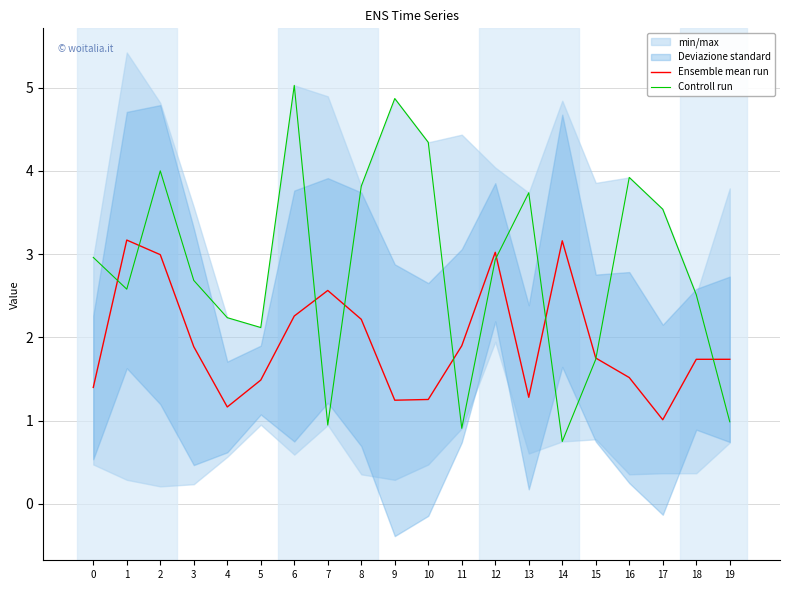

Which series has the largest total across all categories?

Controll run